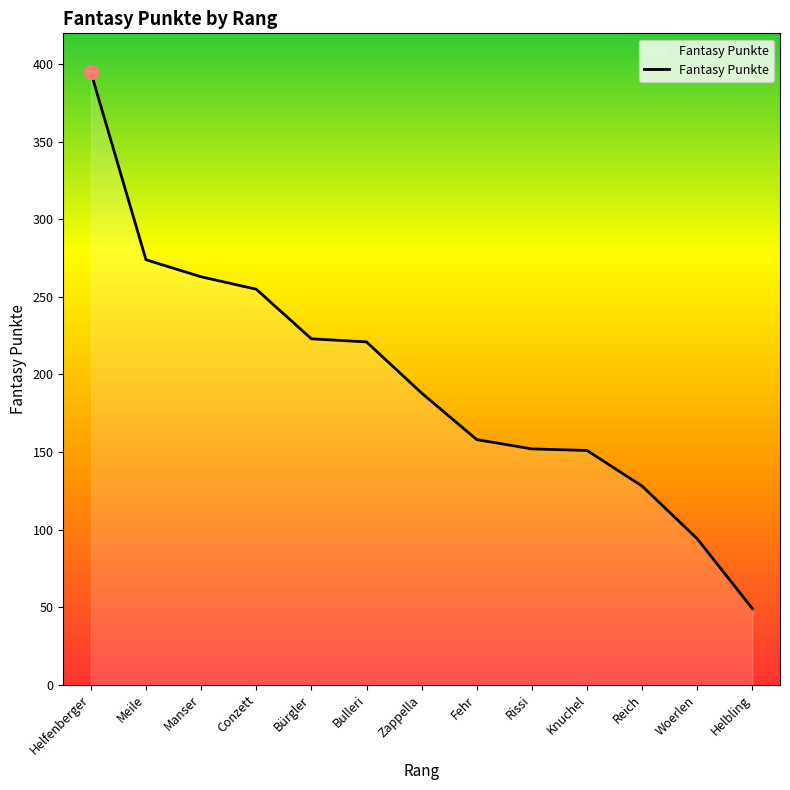

Does the chart display data point markers on the line(s)?

No